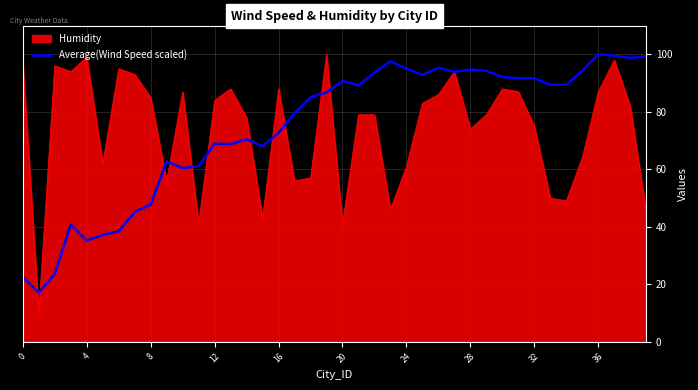

What is the maximum value for Average(Wind Speed scaled)?

100.0